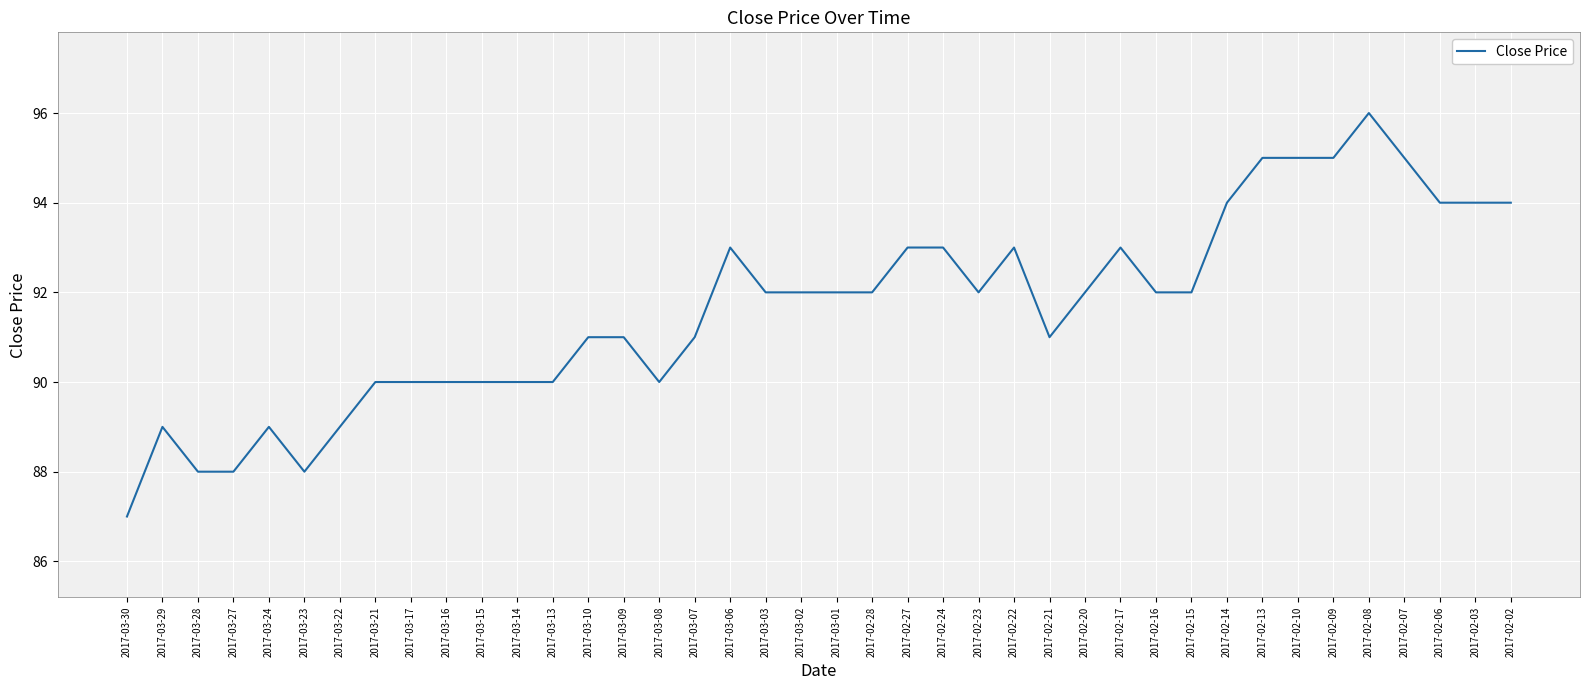

What position from the right is 2017-03-28?

38